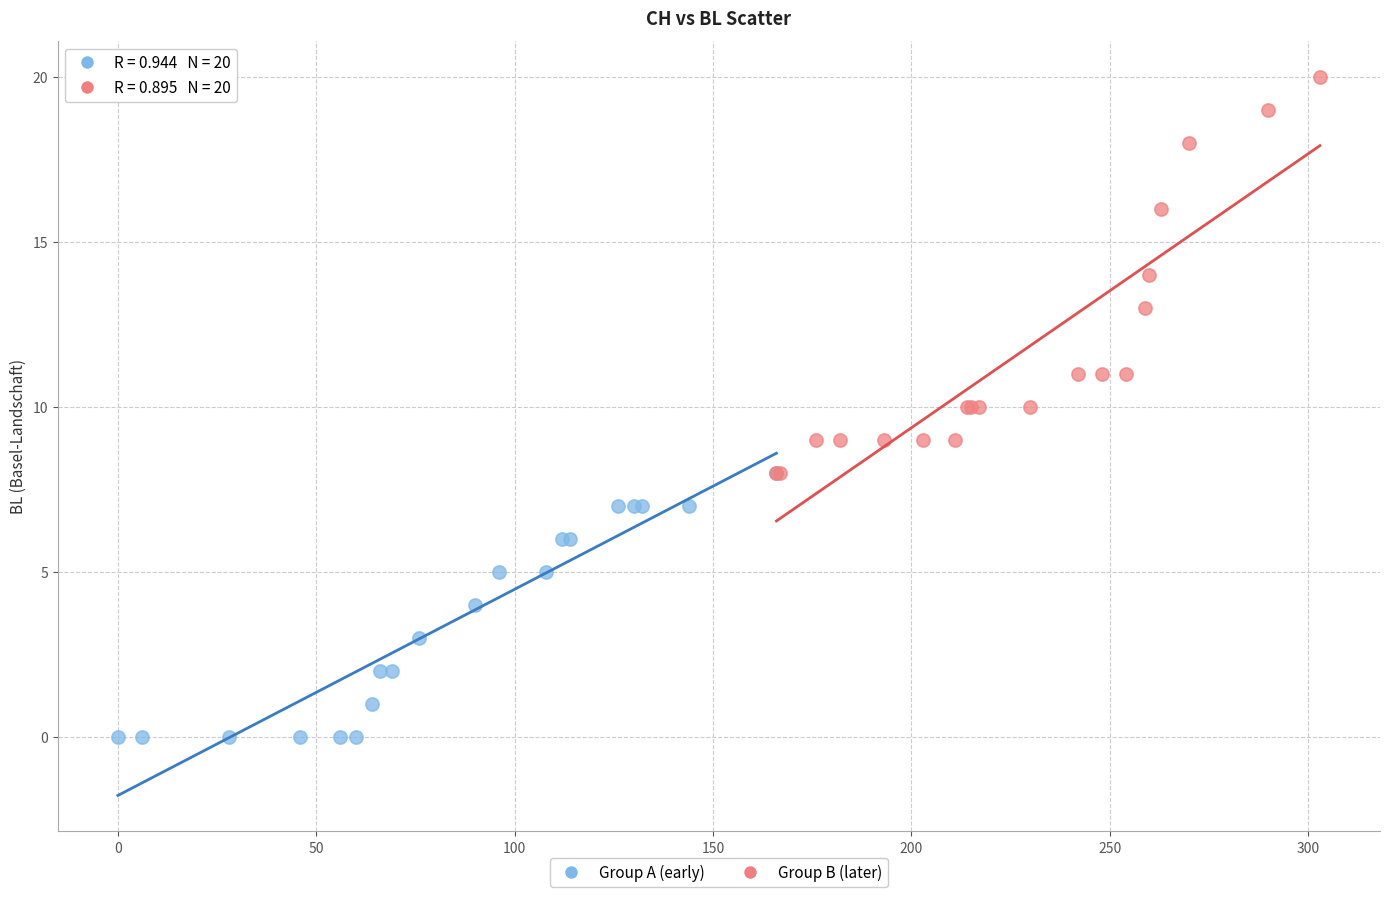

Which series has the largest Y range (max minus min)?

Group B (later)